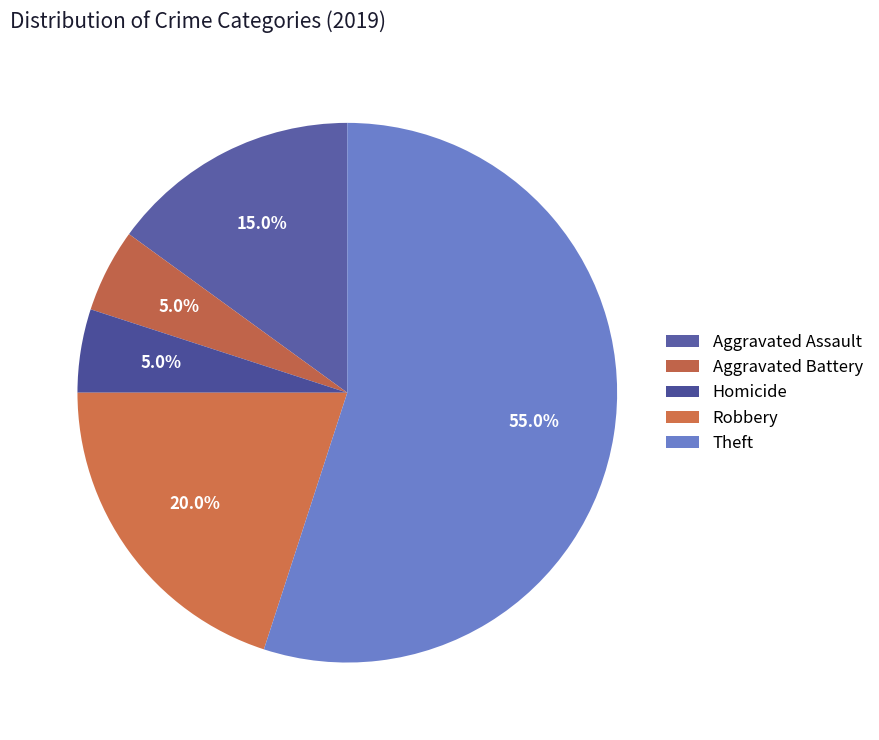

What is the ratio of the value at Aggravated Assault to the value at Theft?

0.3